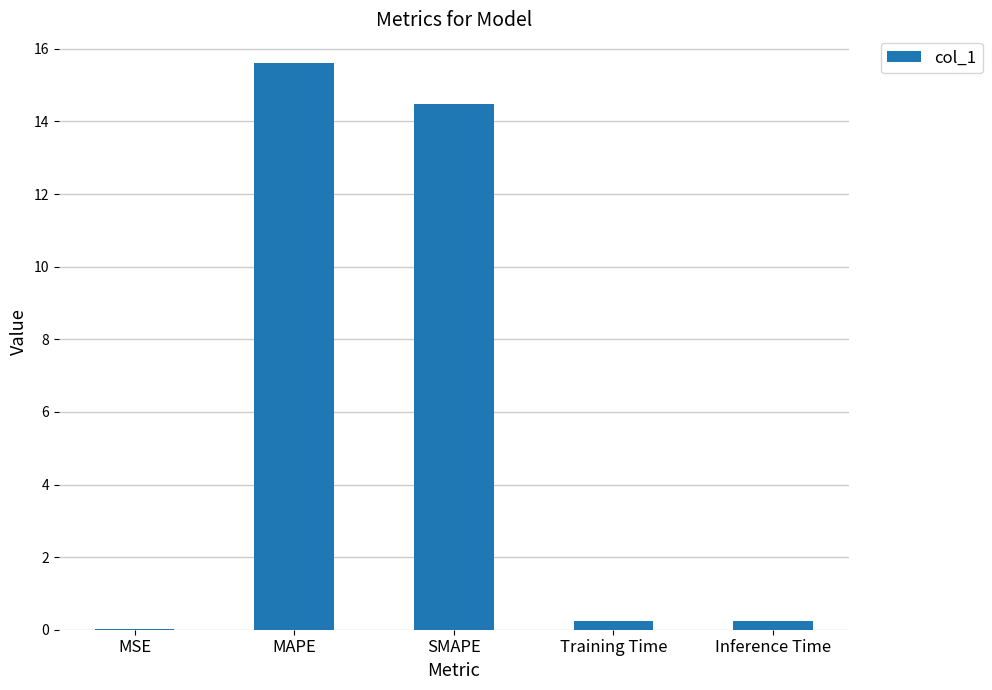

Which label corresponds to the largest value in the chart?

MAPE